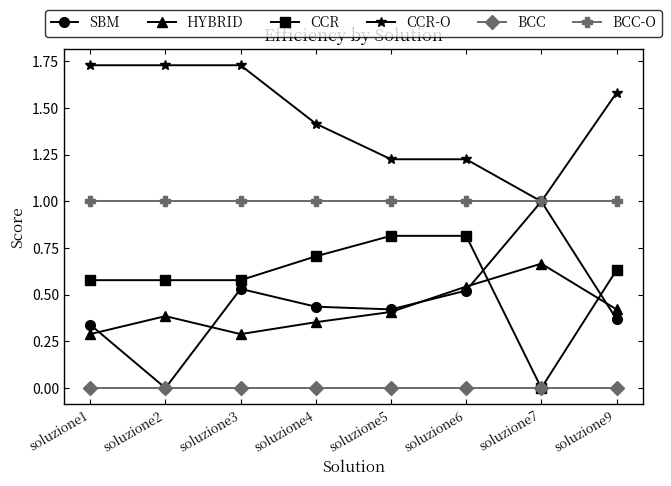

Which category has the lowest value in the CCR series?

soluzione7